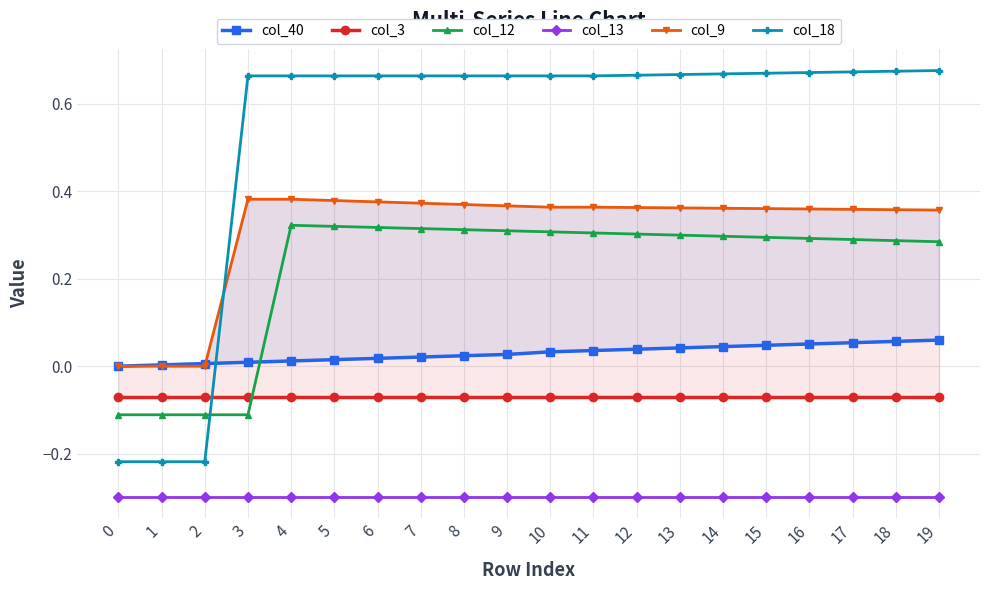

True or false: col_40 has more than 1 interior local peaks.

False